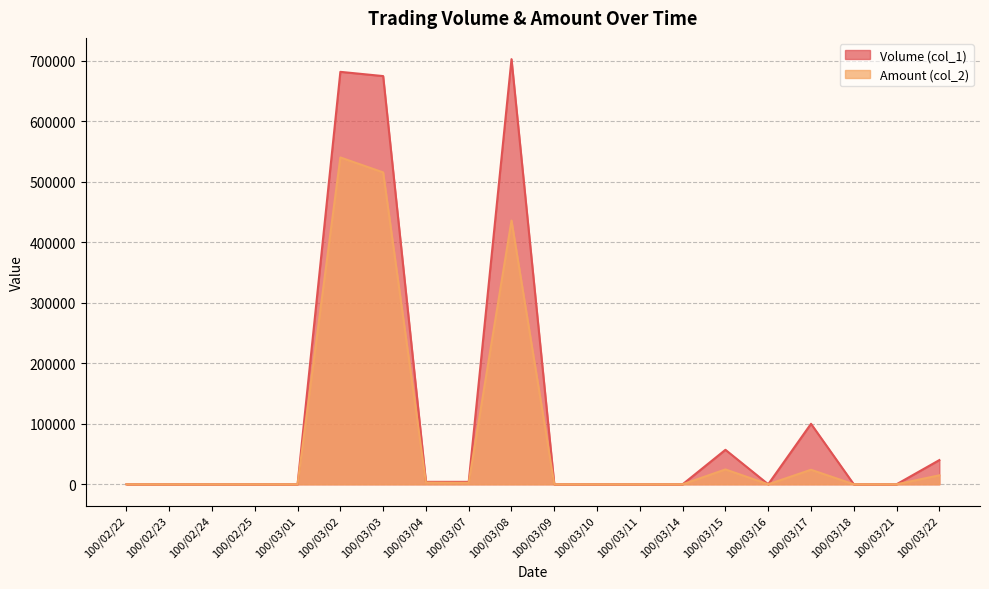

Rank the categories by Amount (col_2) value from highest to lowest.

100/03/02, 100/03/03, 100/03/08, 100/03/15, 100/03/17, 100/03/22, 100/03/04, 100/03/07, 100/02/22, 100/02/23, 100/02/24, 100/02/25, 100/03/01, 100/03/09, 100/03/10, 100/03/11, 100/03/14, 100/03/16, 100/03/18, 100/03/21